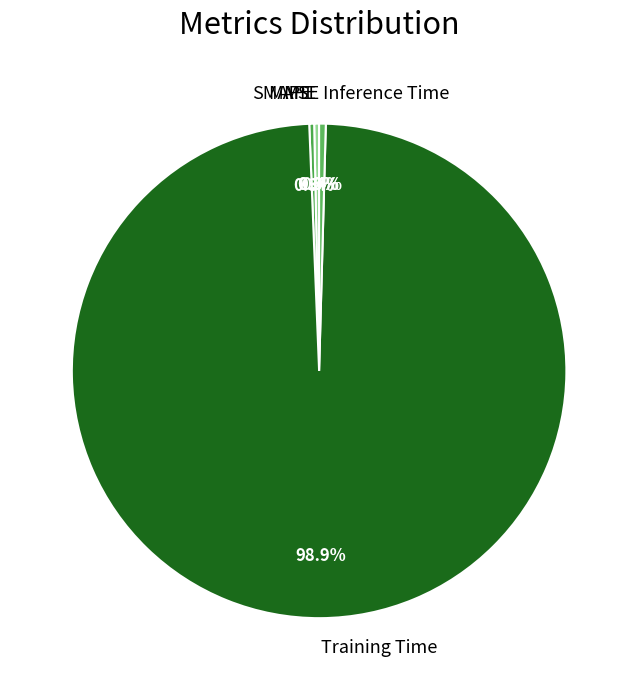

What percentage is NOT represented by Inference Time?

99.6%